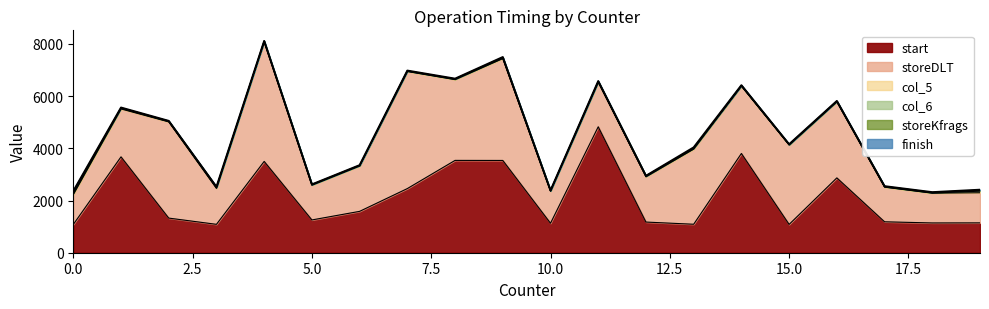

The start series shows 8433 at 11. True or false?

False